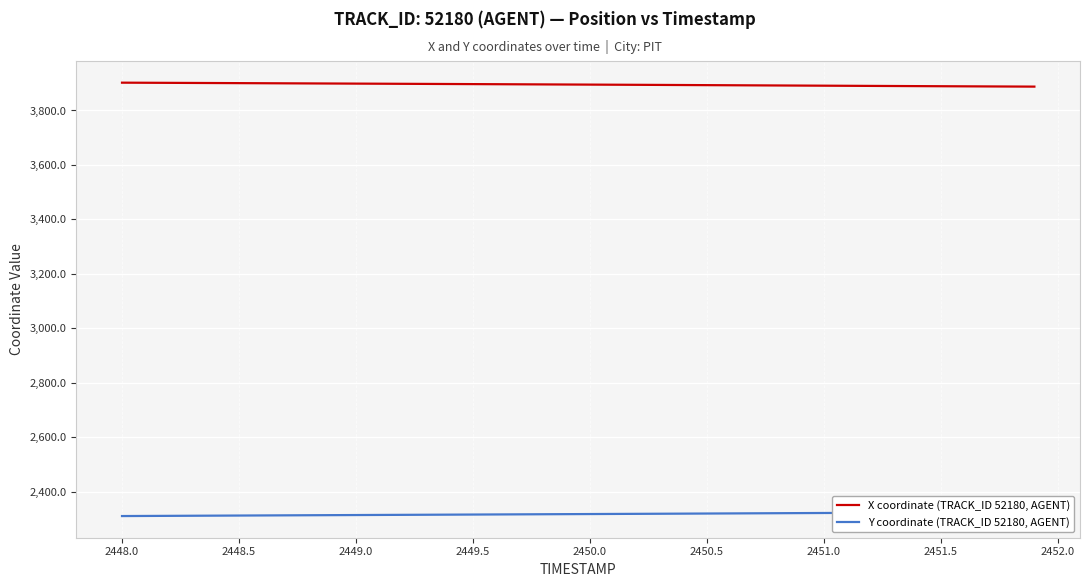

What is the lowest value of the X coordinate (TRACK_ID 52180, AGENT) series?

3887.6